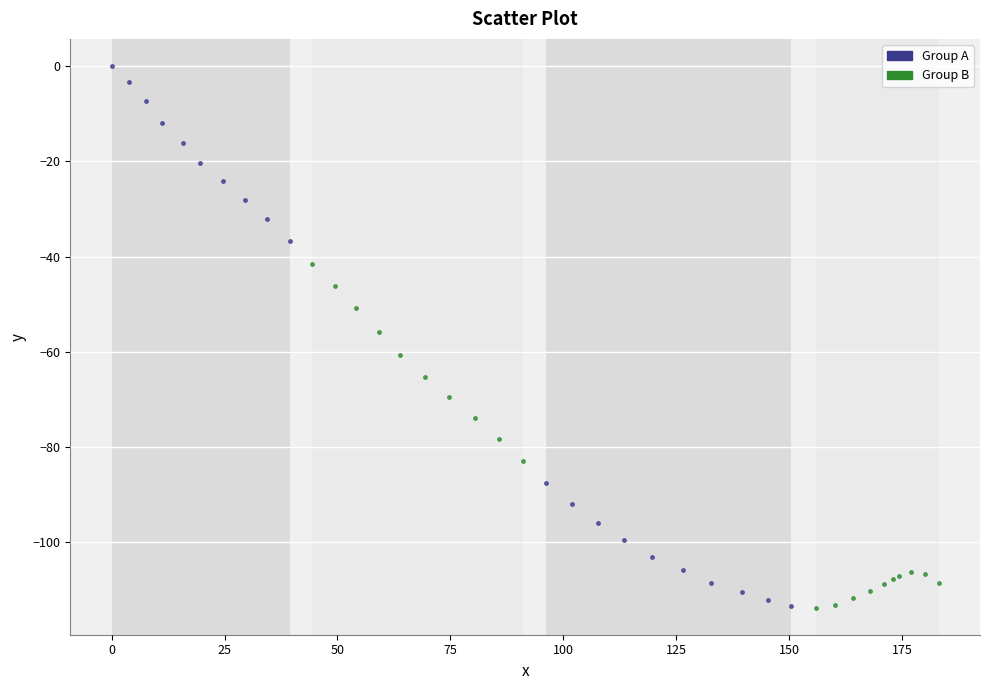

Which series has the largest Y range (max minus min)?

Group A